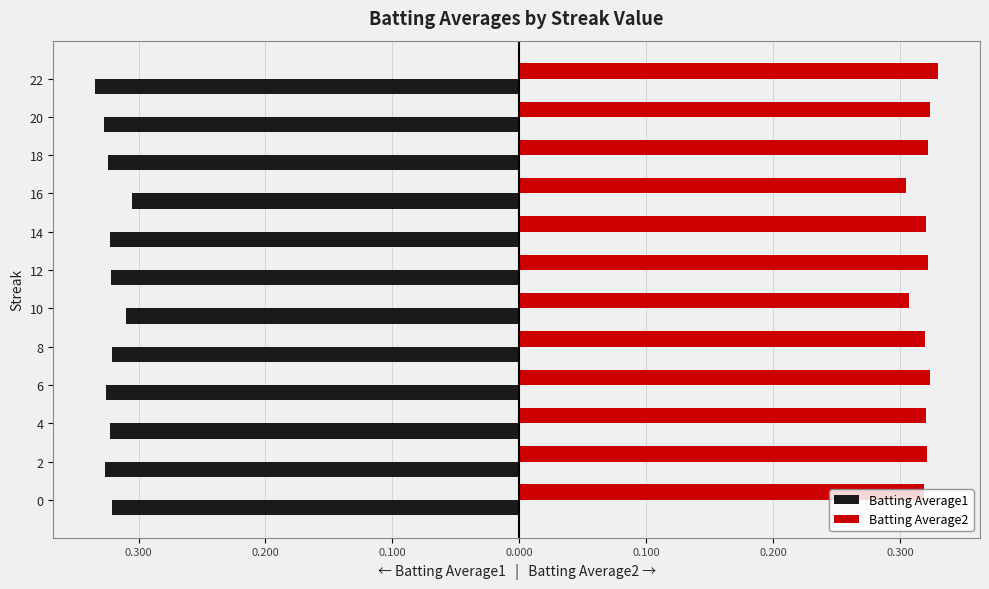

What are all the series names shown in the legend?

Batting Average1, Batting Average2